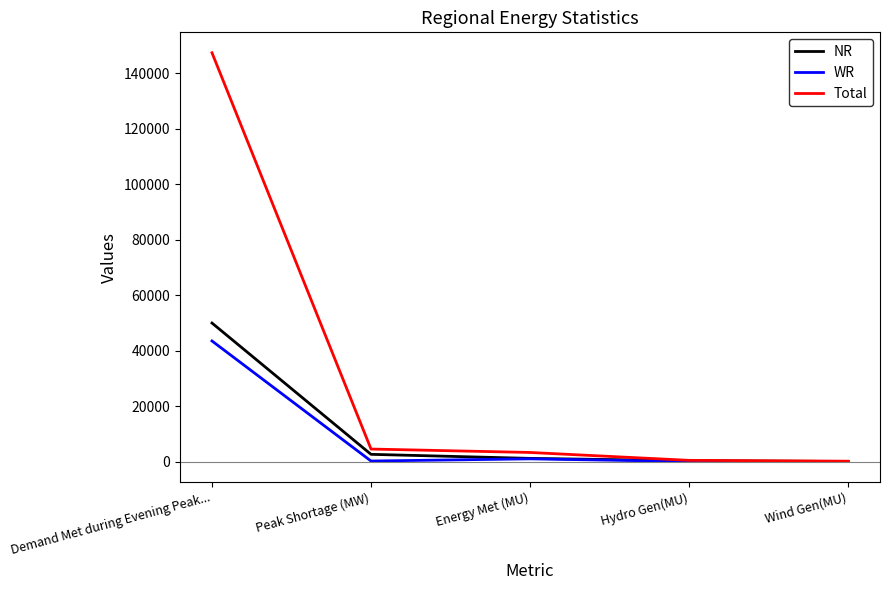

True or false: Total has a value of 3272 at Energy Met (MU).

True